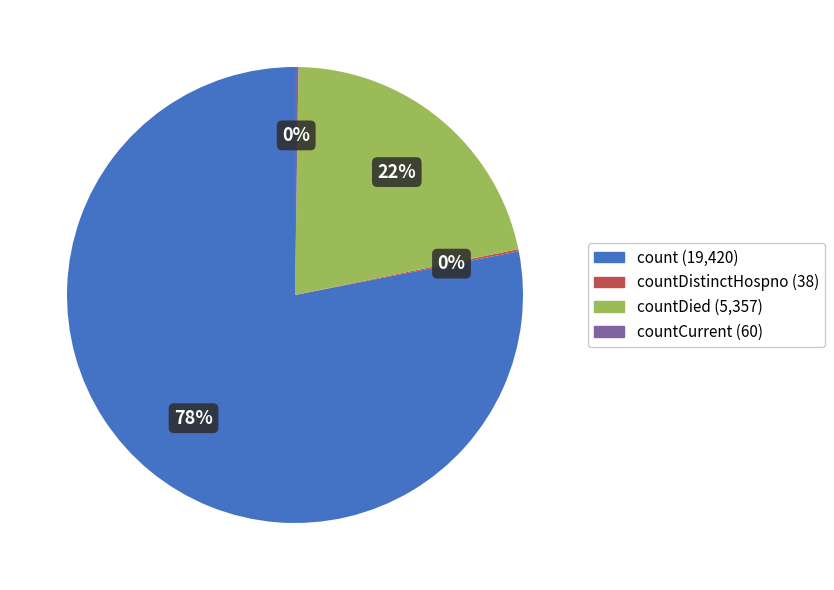

Does any single category account for the majority?

Yes